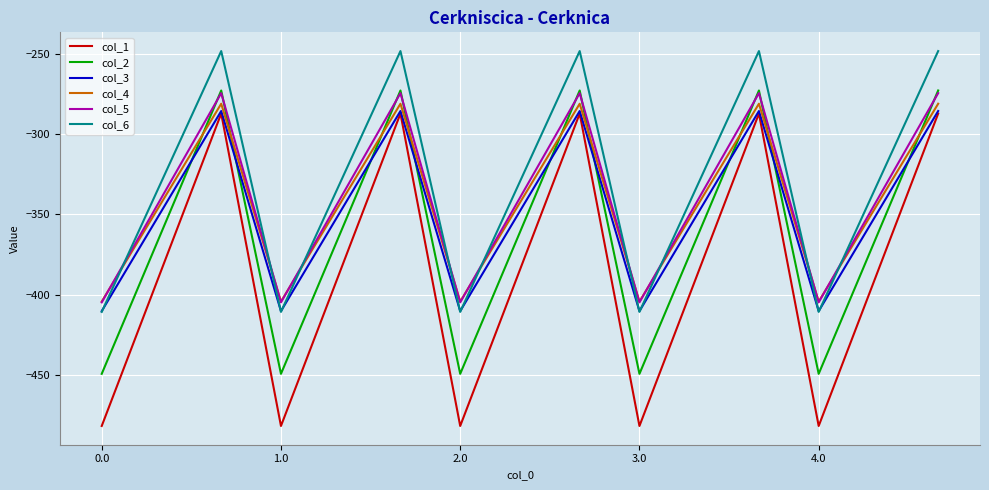

What is the smallest value displayed?

-482.0